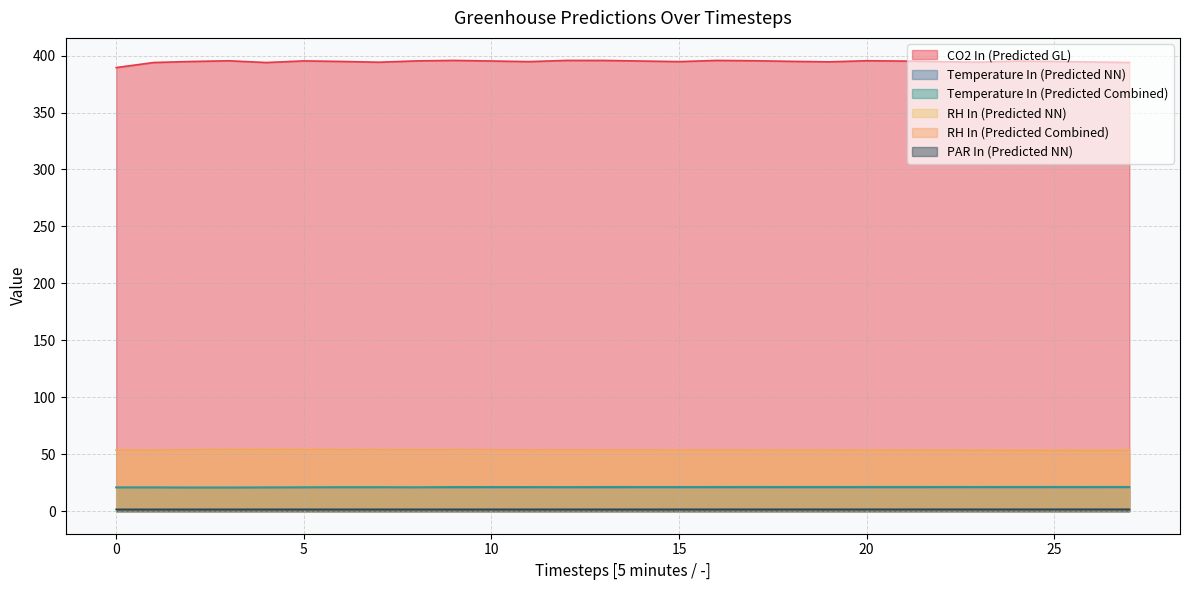

How many data points in CO2 In (Predicted GL) are less than 394?

4